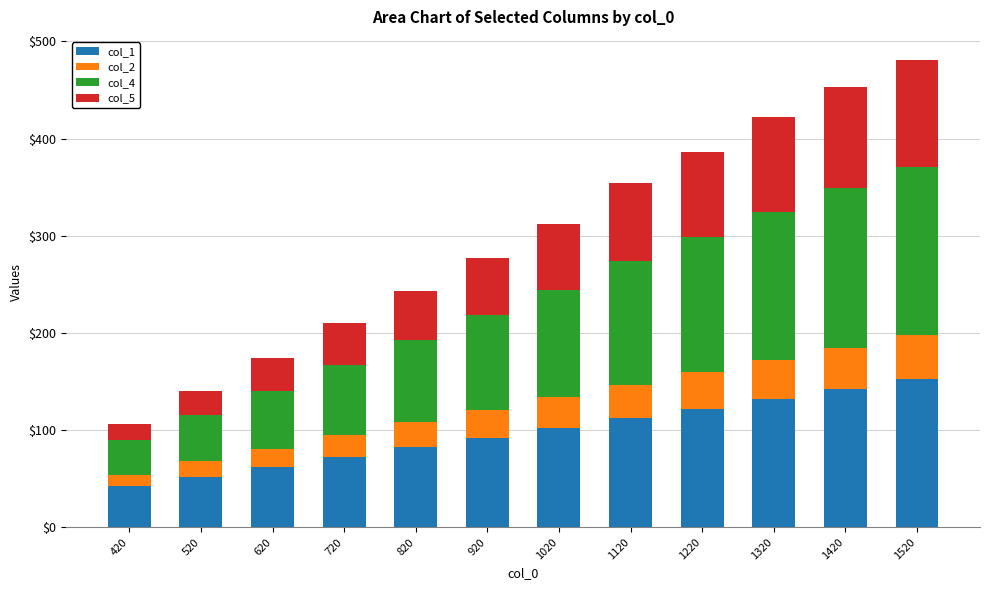

The col_1 series shows 112.0 at 1120. True or false?

True